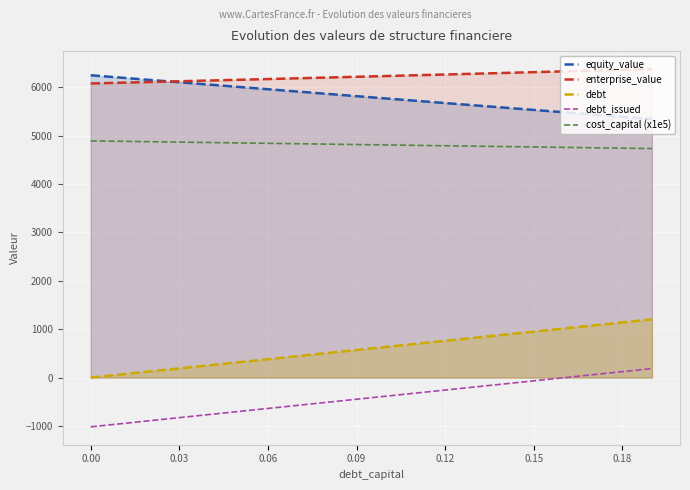

Reading left to right, transcribe all the data shown in this chart.

equity_value: 6246.9	6198.6	6150.4	6102.2	6054.2	6006.1	5958.2	5910.4	5862.6	5814.9	5767.3	5719.7	5672.3	5624.9	5577.6	5530.4	5483.3	5436.2	5389.2	5342.4
enterprise_value: 6077.1	6092.2	6107.3	6122.5	6137.7	6153.1	6168.5	6184.0	6199.5	6215.2	6230.9	6246.7	6262.6	6278.6	6294.6	6310.7	6327.0	6343.3	6359.6	6376.1
debt: 0.0	63.3	126.7	190.0	253.4	316.7	380.1	443.4	506.7	570.1	633.4	696.8	760.1	823.5	886.8	950.2	1013.5	1076.8	1140.2	1203.5
debt_issued: -1017.7	-954.3	-891.0	-827.6	-764.3	-701.0	-637.6	-574.3	-510.9	-447.6	-384.2	-320.9	-257.5	-194.2	-130.9	-67.5	-4.2	59.2	122.5	185.9
cost_capital (x1e5): 4890.4	4882.1	4873.7	4865.4	4857.1	4848.7	4840.4	4832.0	4823.7	4815.4	4807.0	4798.7	4790.3	4782.0	4773.6	4765.3	4757.0	4748.6	4740.3	4731.9